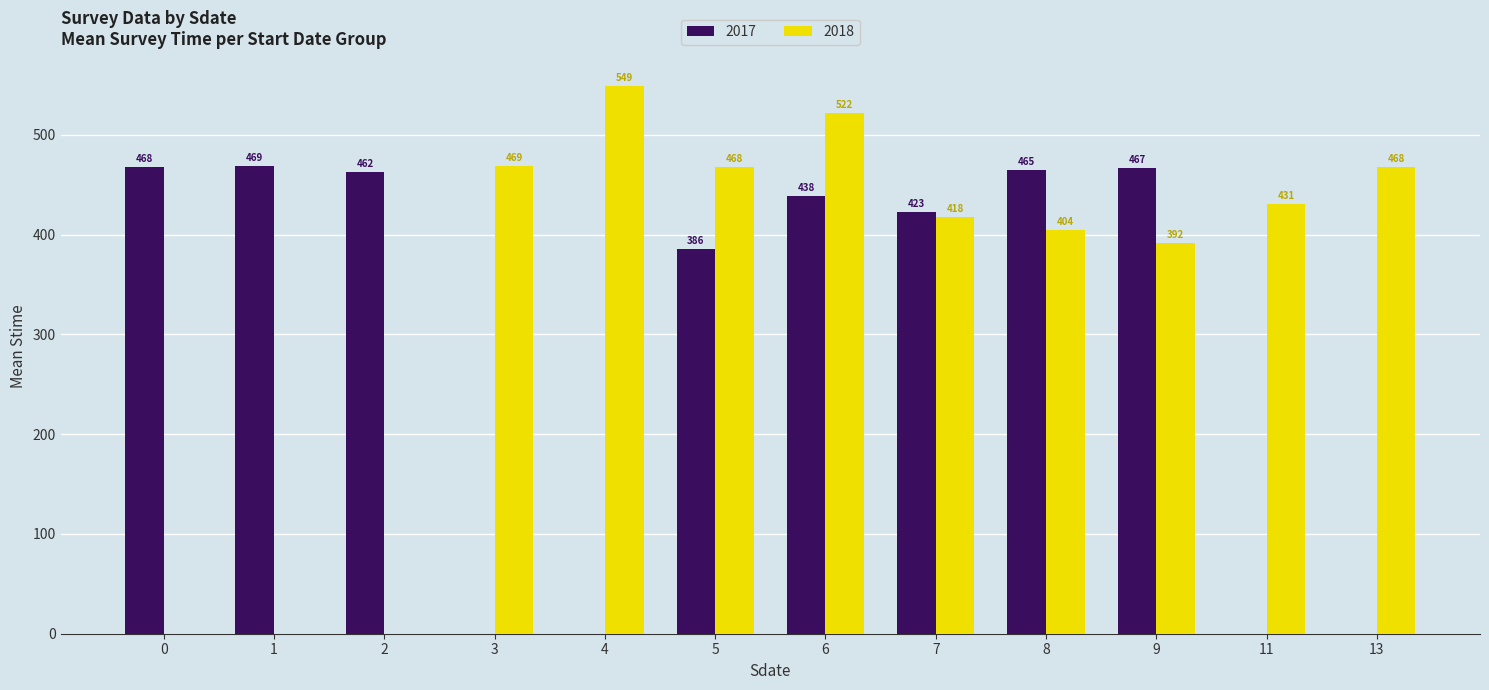

Which label corresponds to the largest value in the chart?

4